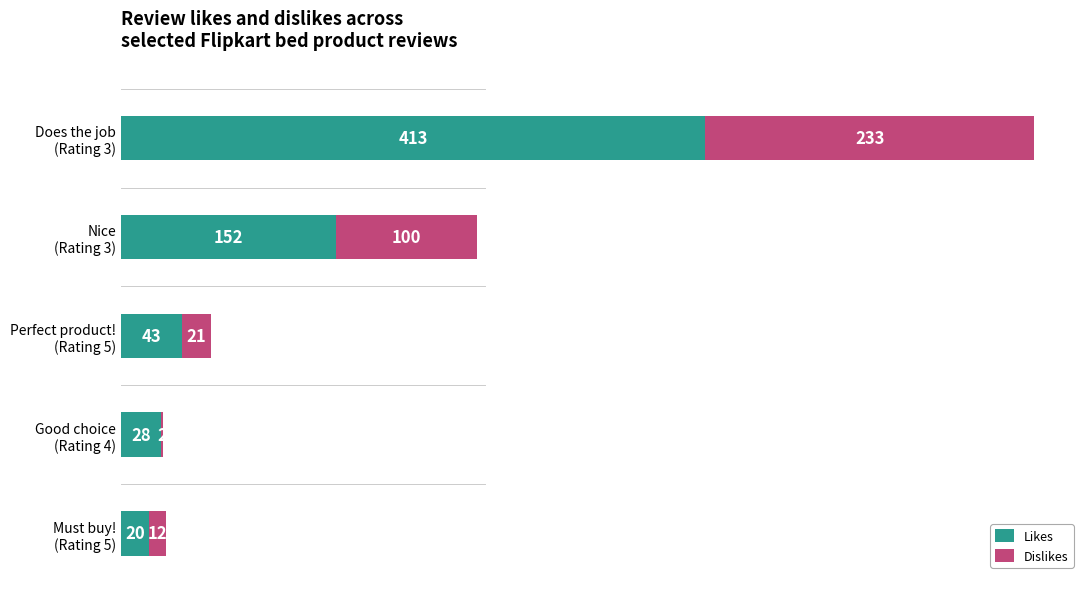

How many distinct data groups are displayed?

2